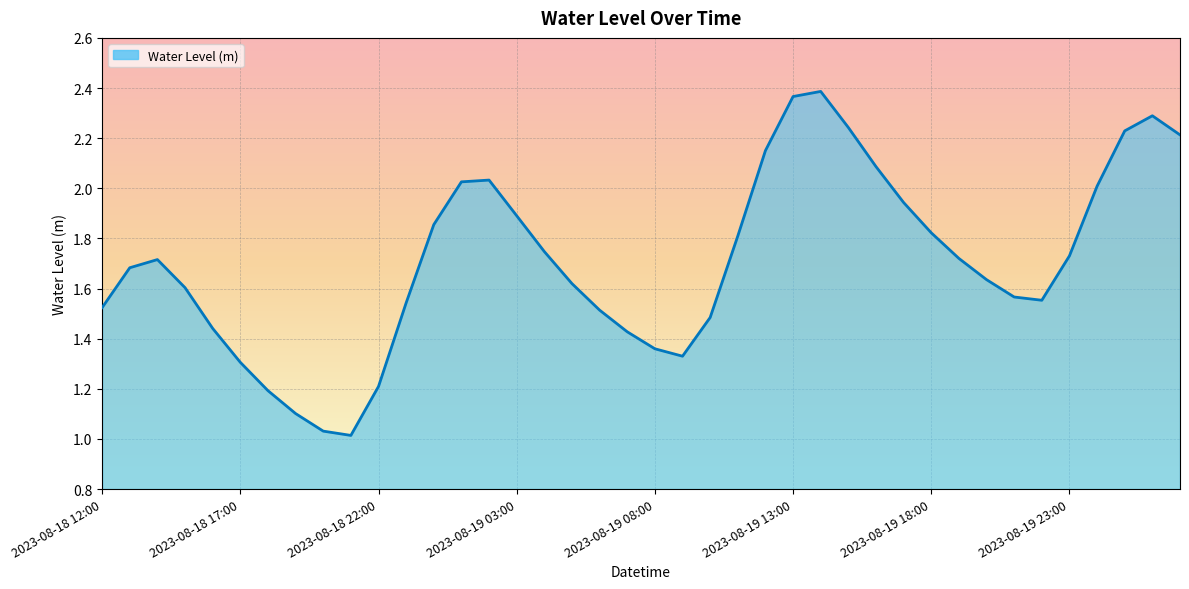

Does the chart have visible grid lines?

Yes